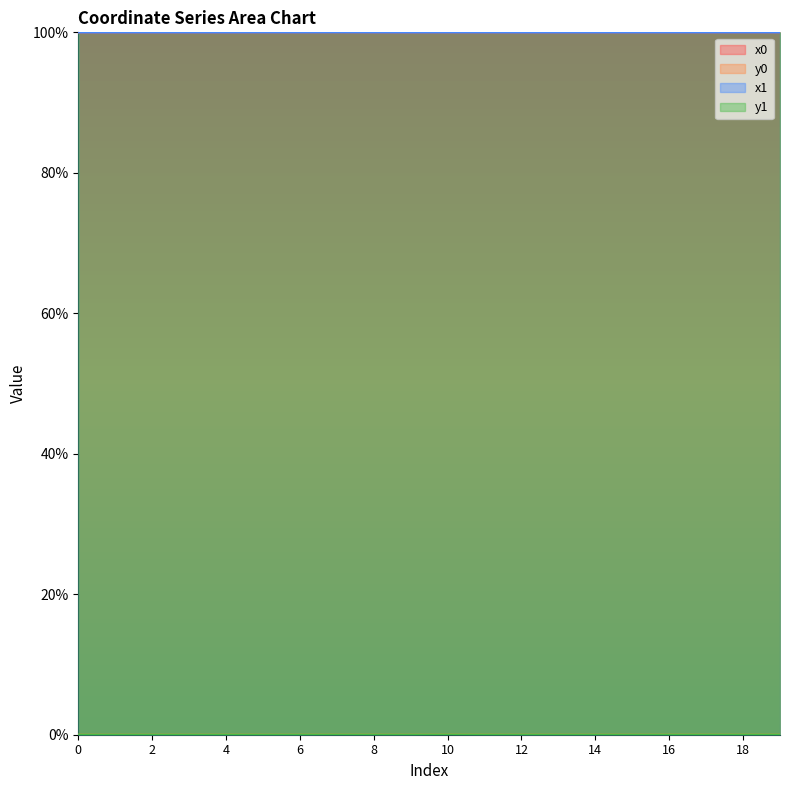

The x1 series shows 59.0 at 10. True or false?

False